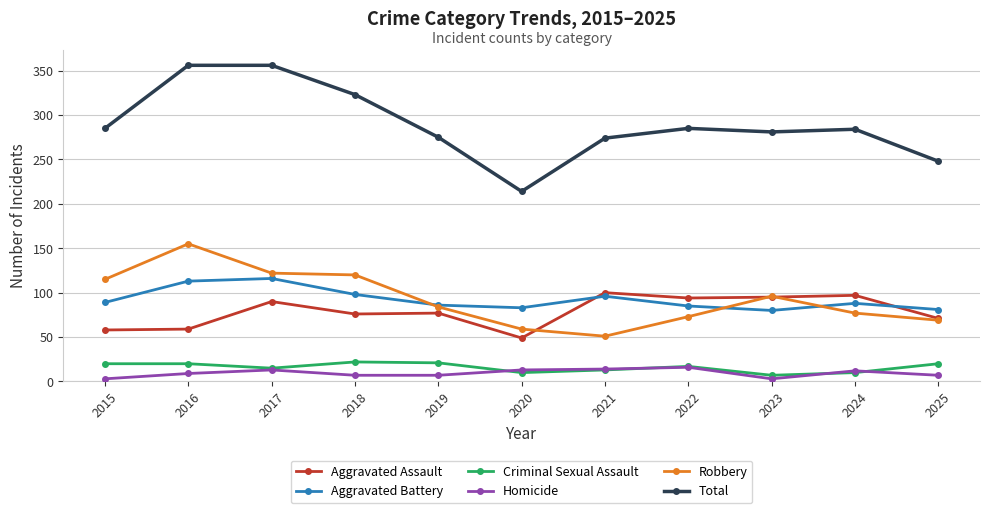

At which label does Aggravated Assault reach its minimum?

2020